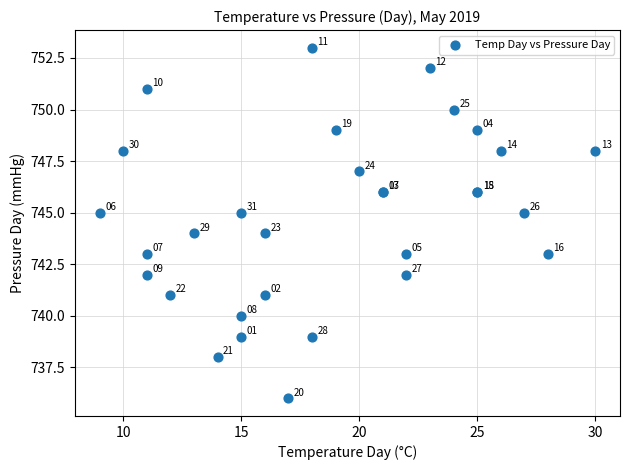

What Y value in the scatter plot is closest to 744?

744